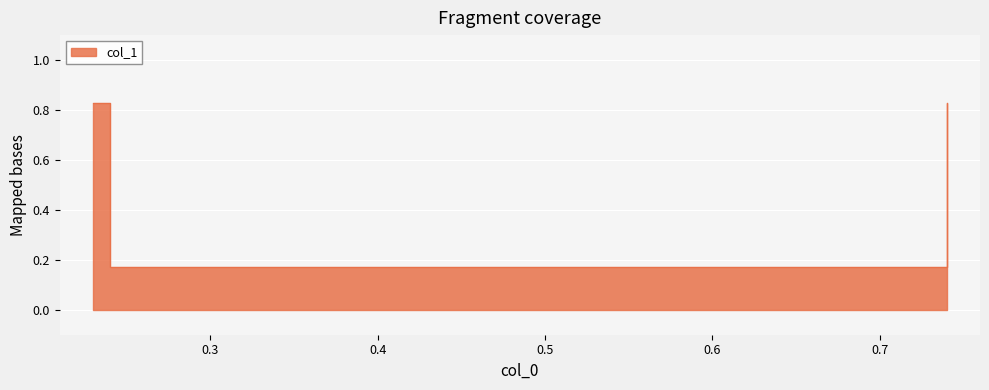

What is the greatest value displayed?

0.8